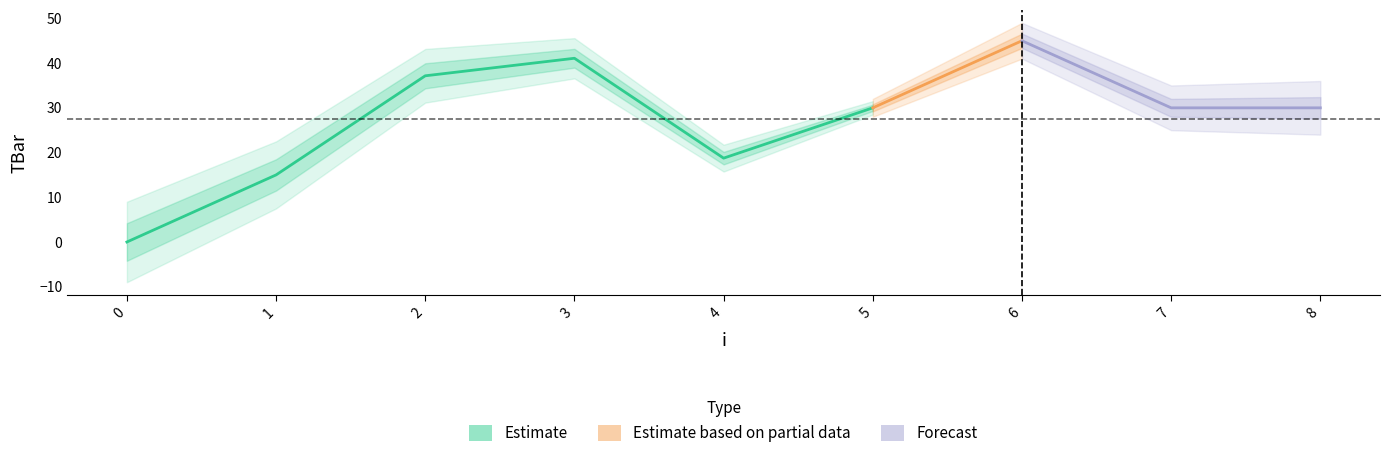

What is the difference between the second highest and minimum values?

41.1